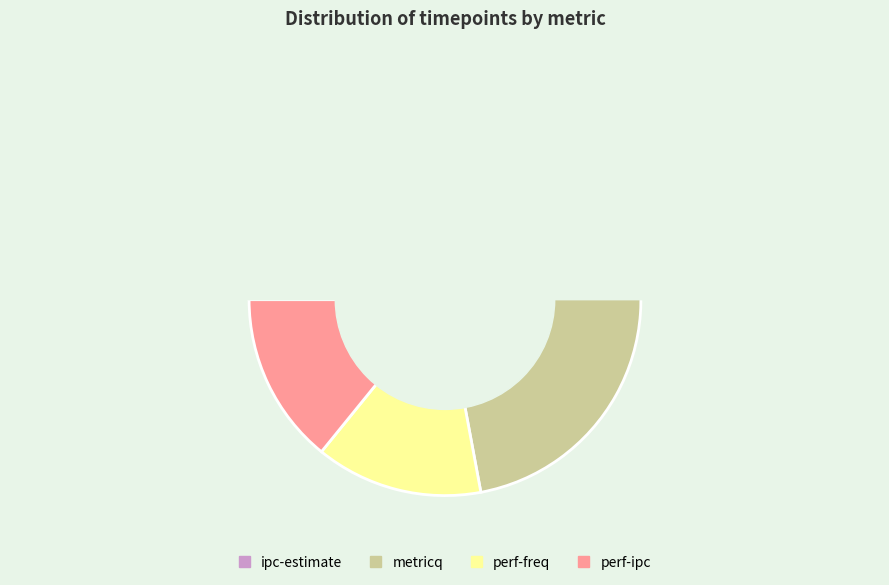

The ipc-estimate slice represents 35% of the pie. True or false?

False